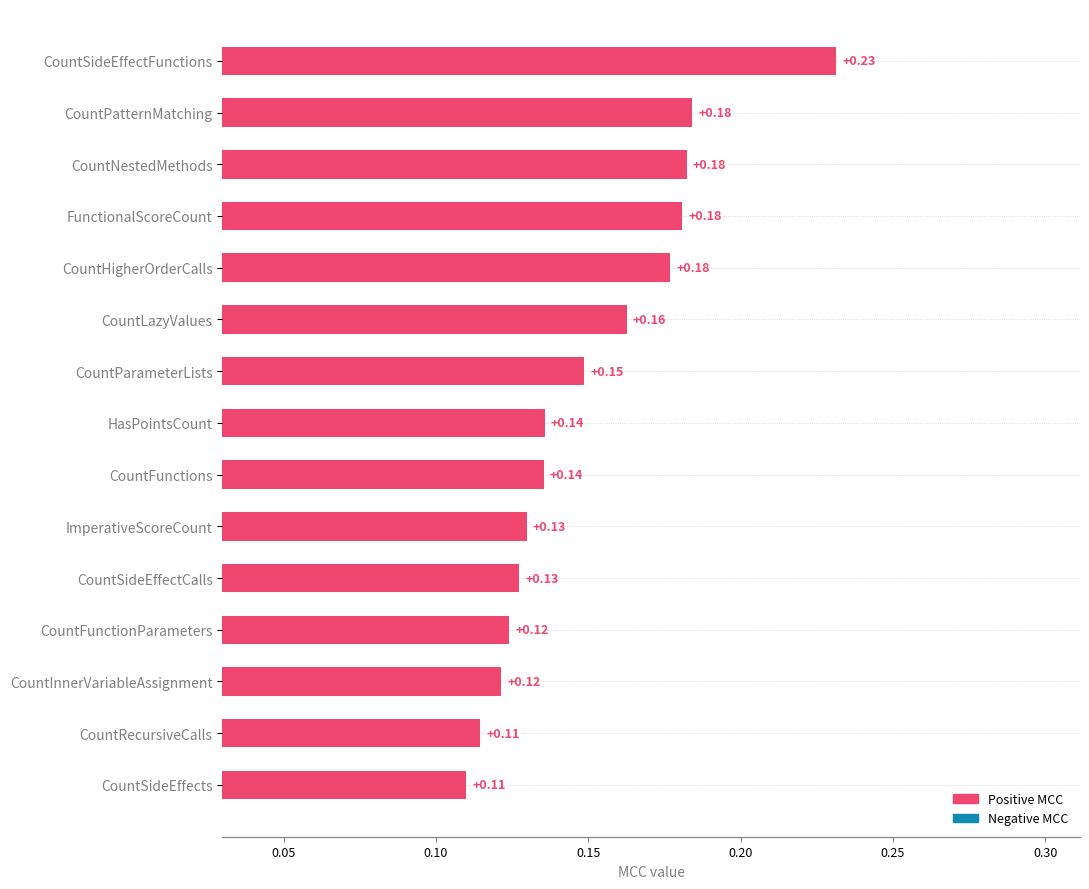

Between CountParameterLists and CountHigherOrderCalls, which is larger?

CountHigherOrderCalls